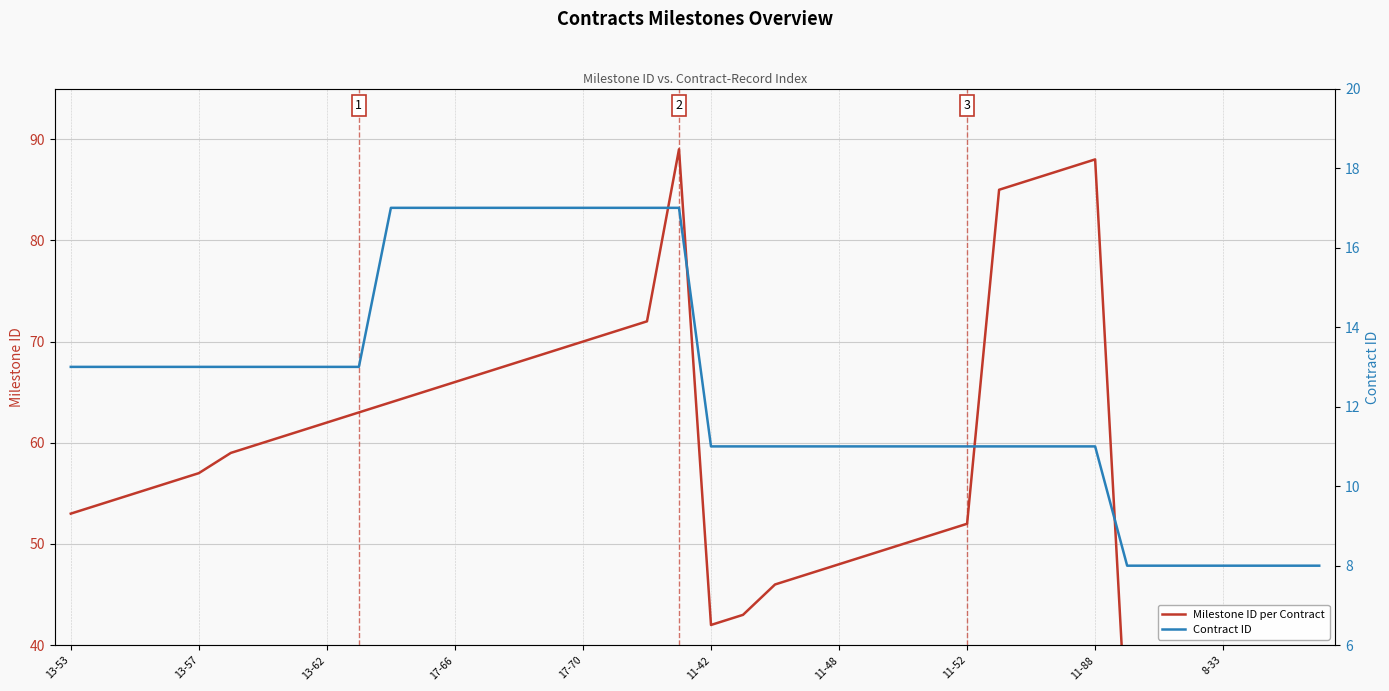

Rank the series at 17-66 from lowest to highest value.

Contract ID, Milestone ID per Contract